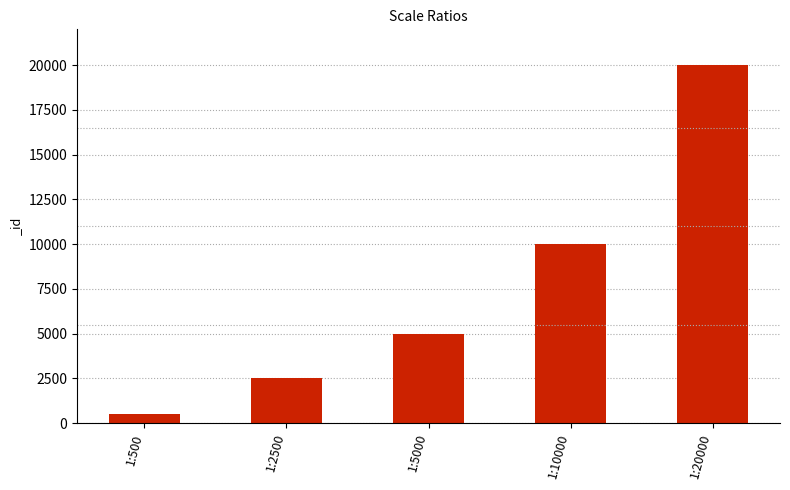

What is the value of the 1st bar from the left?

500